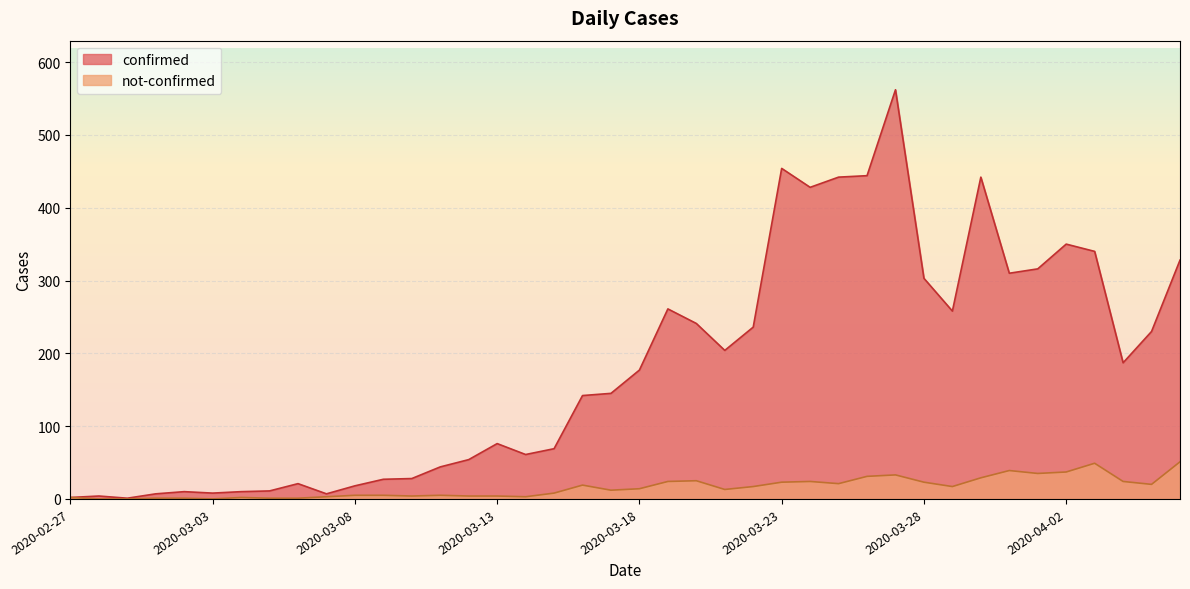

What is the difference between the not-confirmed values at 2020-03-29 and 2020-03-28?

6